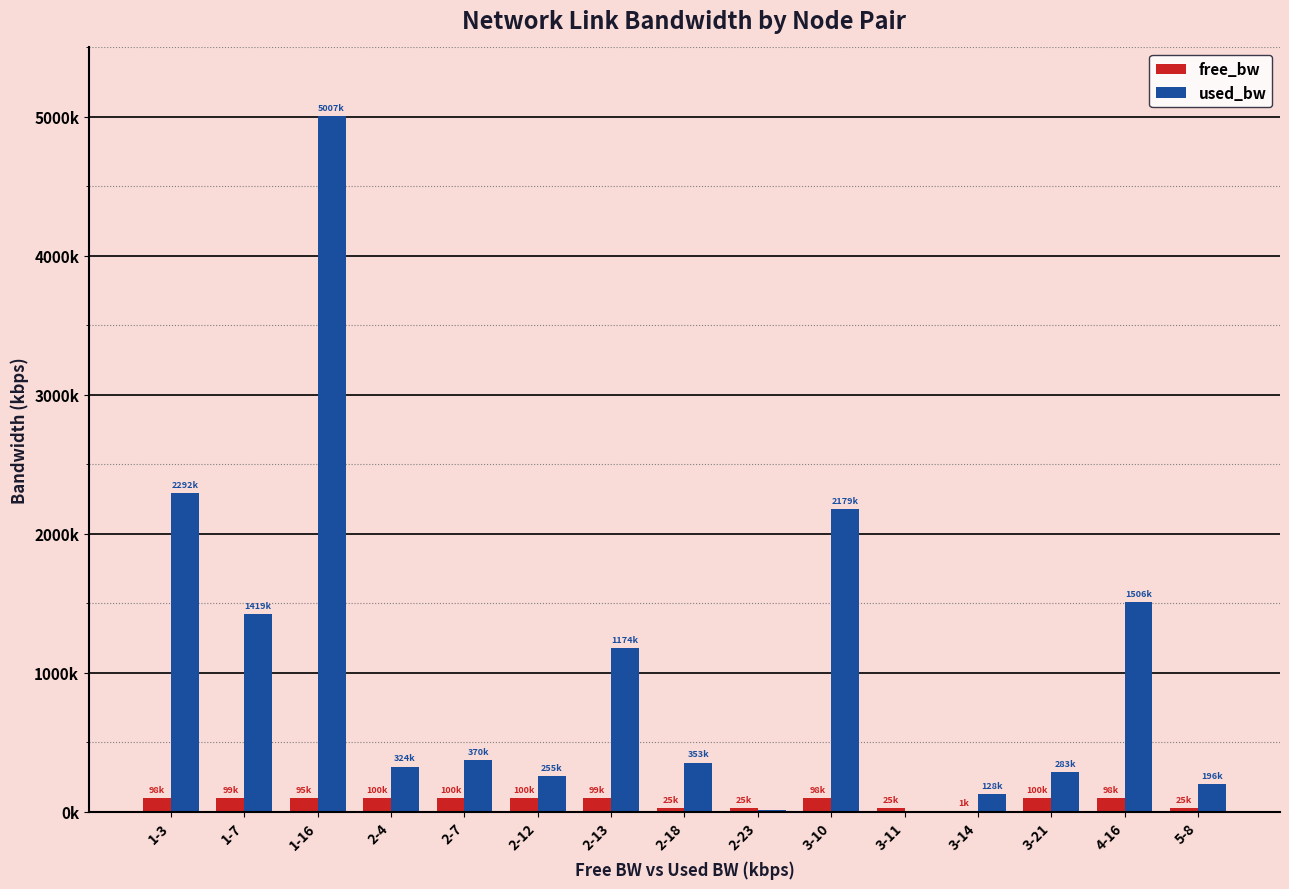

What are all the series names shown in the legend?

free_bw, used_bw